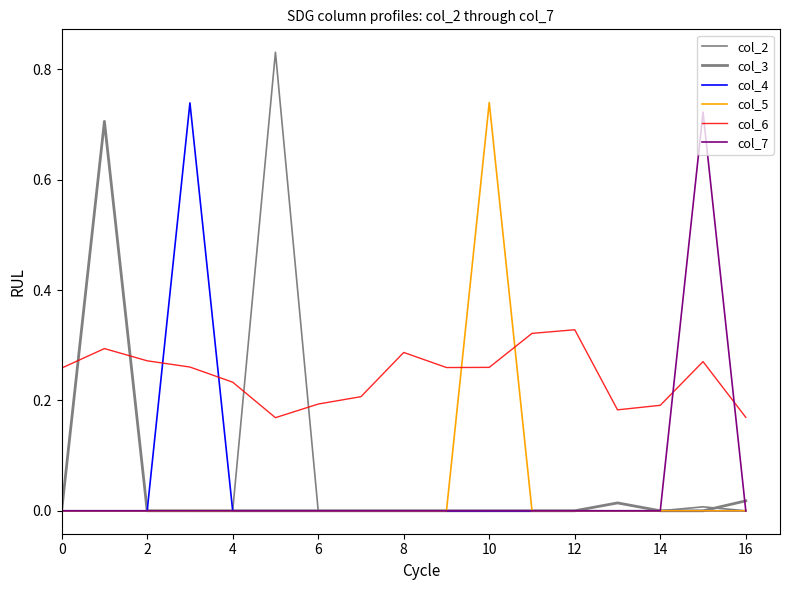

How many lines are shown in the chart?

6